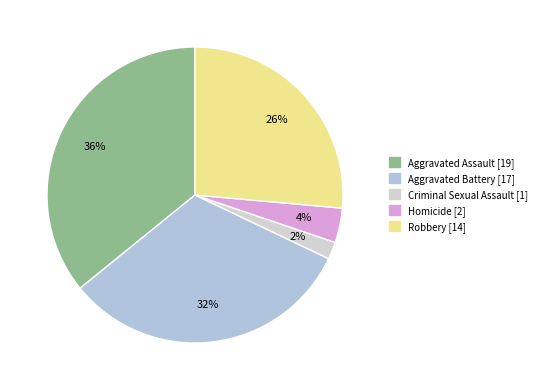

What percentage is the Aggravated Battery slice, to the nearest percent?

32%